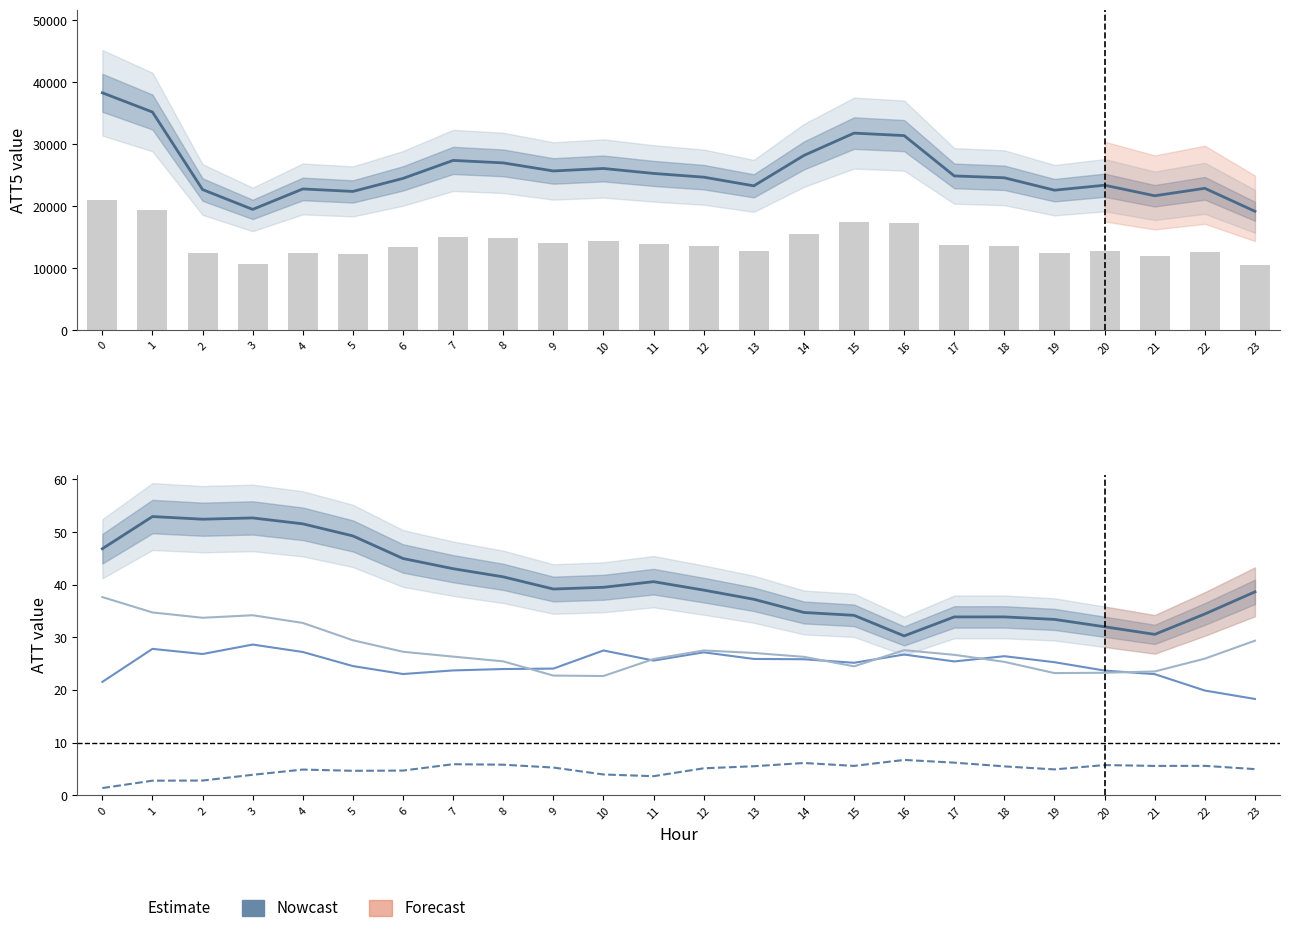

At which label is ATT12 closest to 30?

5